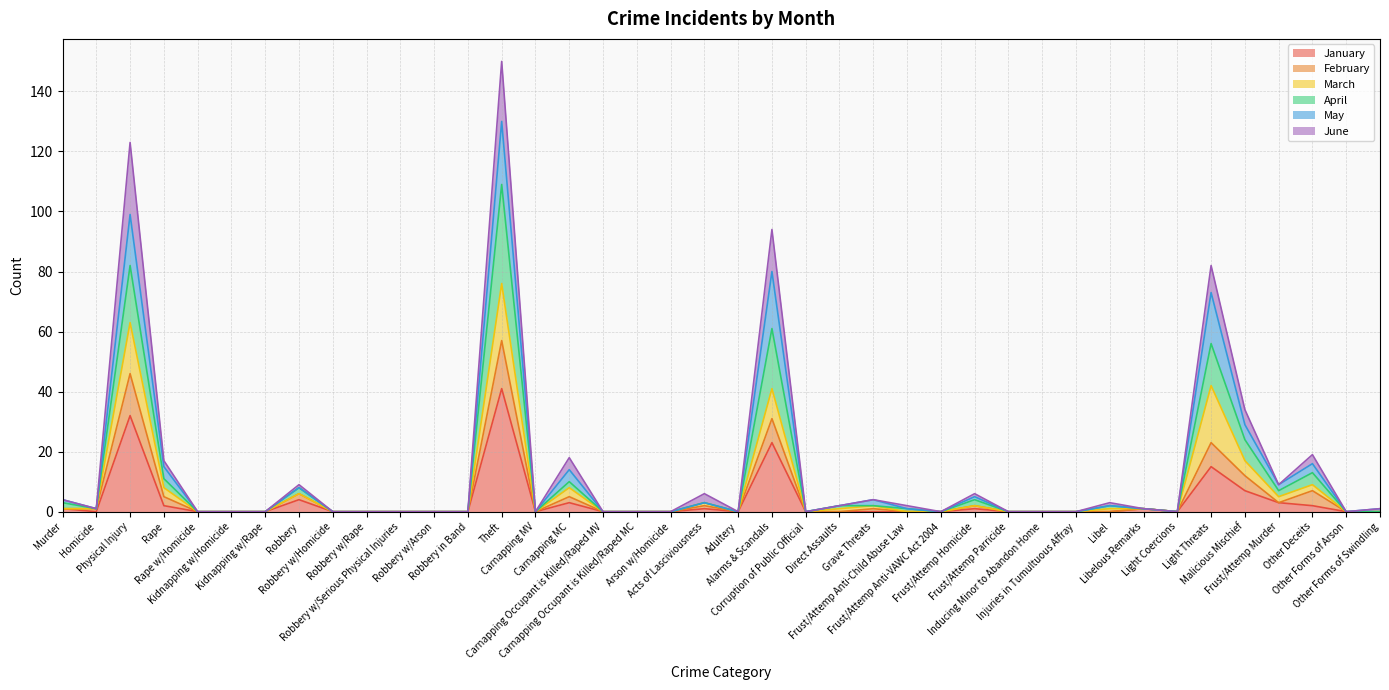

What is the maximum value for January?

41